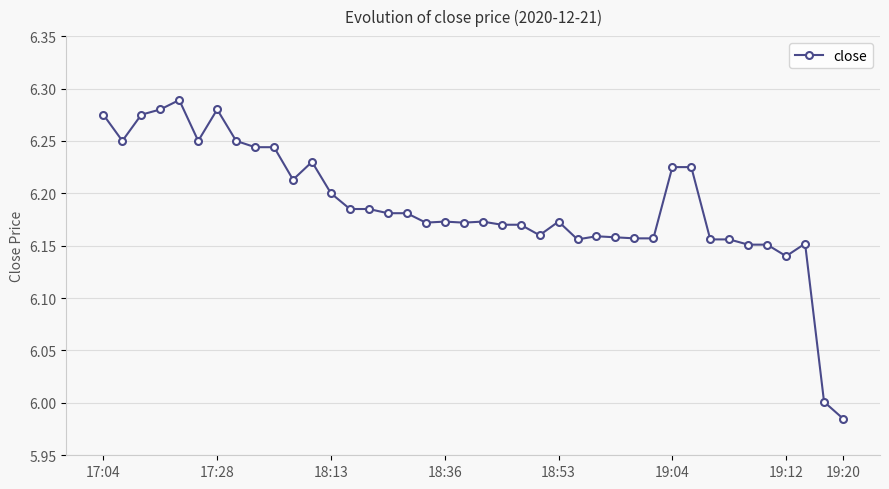

What is the difference between the second highest and second lowest values?

0.3